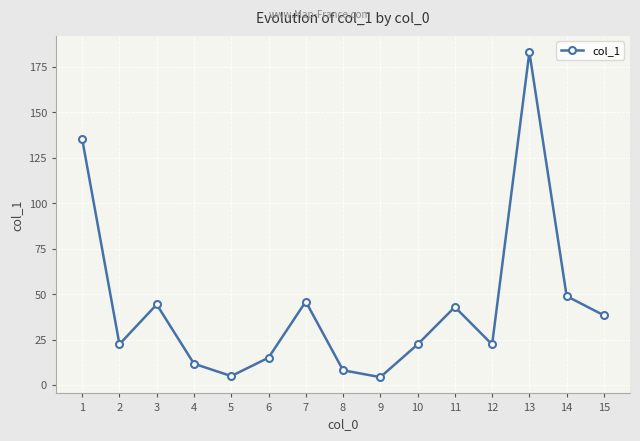

What is the average value?

43.3